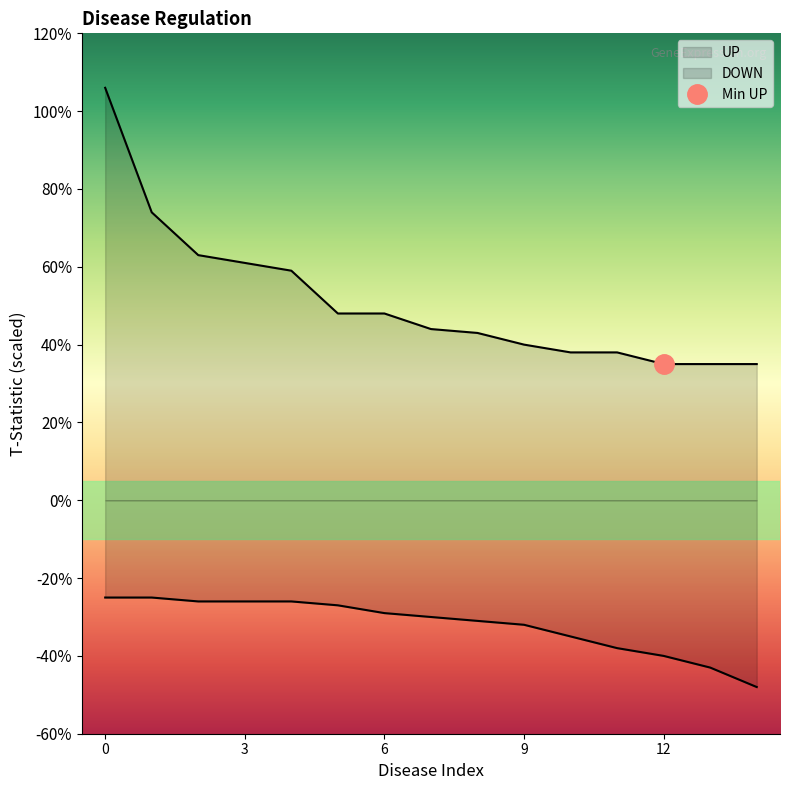

Is the value of DOWN at small cell lung cancer greater than the value of UP at acute myeloid leukemia?

No